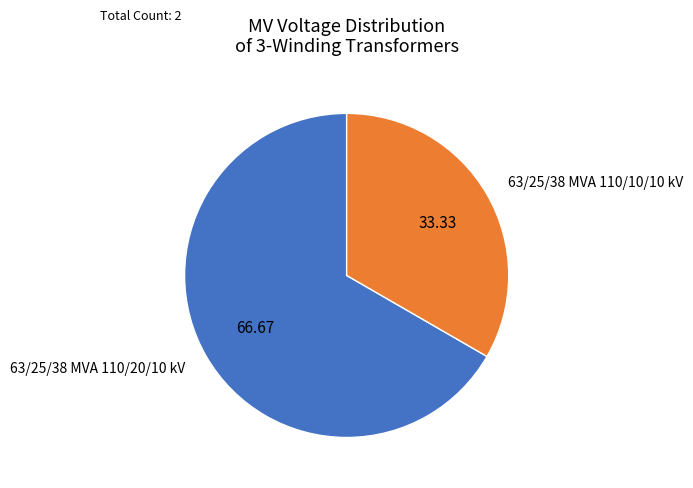

Combined, do 63/25/38 MVA 110/20/10 kV and 63/25/38 MVA 110/10/10 kV account for over 50%?

Yes